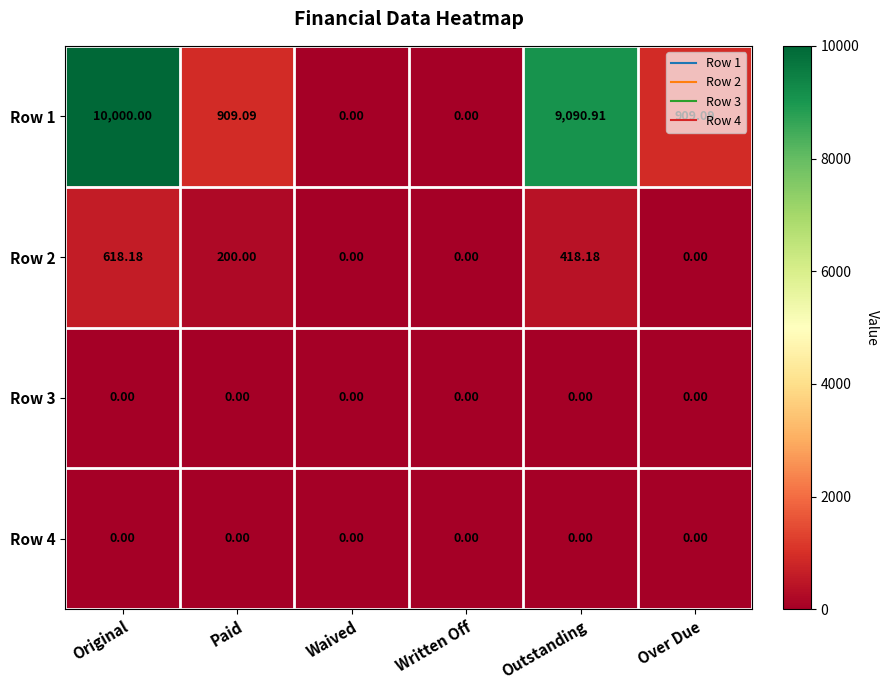

What is the spread (max minus min) of values at Over Due?

909.1